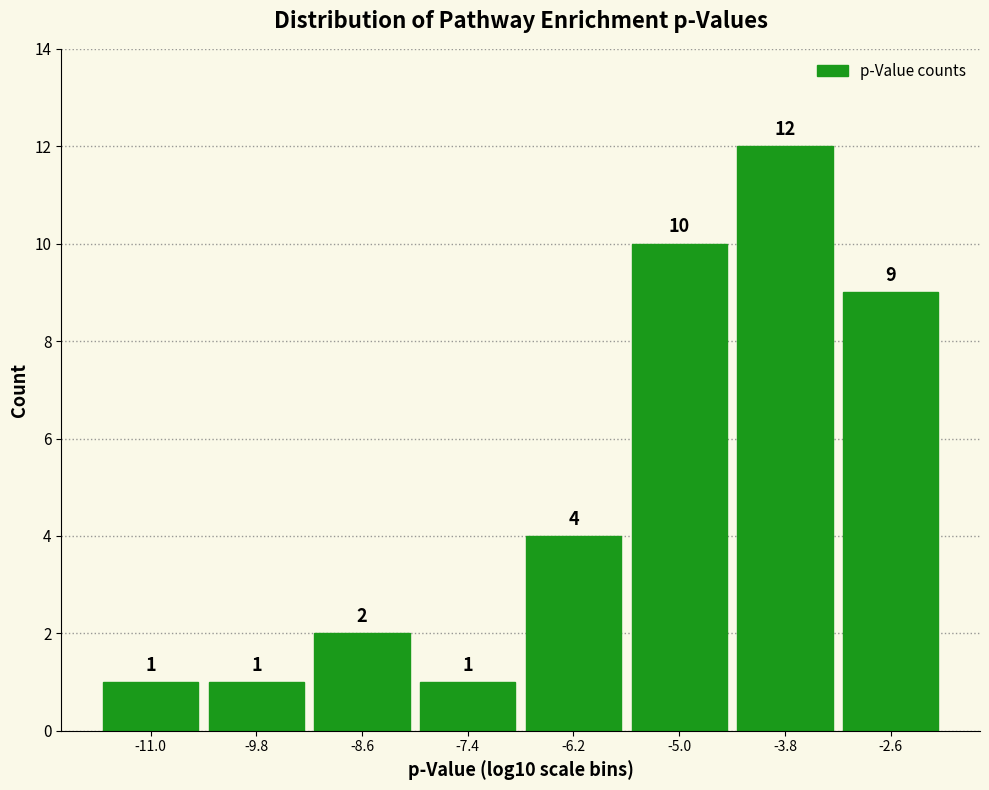

Reading left to right, transcribe this chart: for each bar, give the range it covers on the x-axis and its height. The bar edges are not printed on the chart, so give them approximately, as read against the axis.

-11.6 to -10.4: 1
-10.4 to -9.2: 1
-9.2 to -8.0: 2
-8.0 to -6.8: 1
-6.8 to -5.6: 4
-5.6 to -4.4: 10
-4.4 to -3.2: 12
-3.2 to -2.0: 9